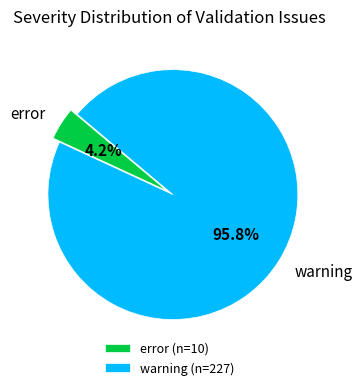

How many segments does this pie chart have?

2